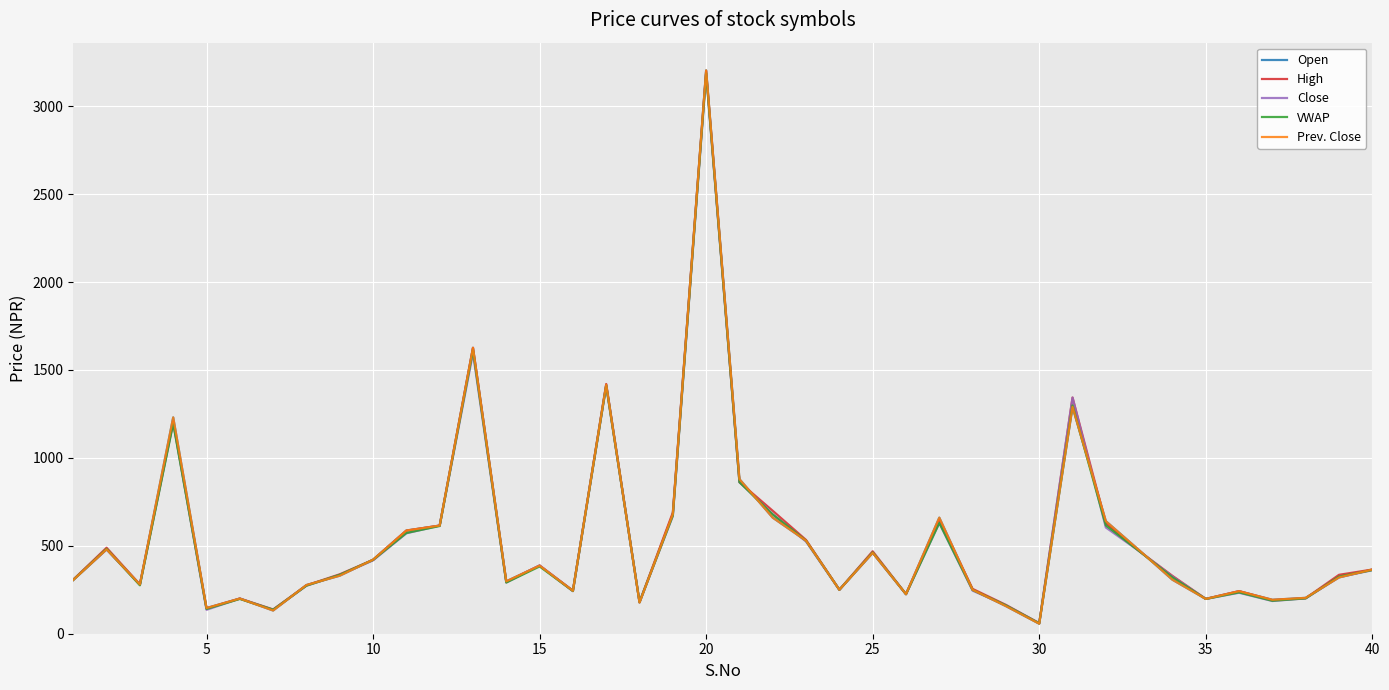

Is this an area chart (filled region under the line)?

No